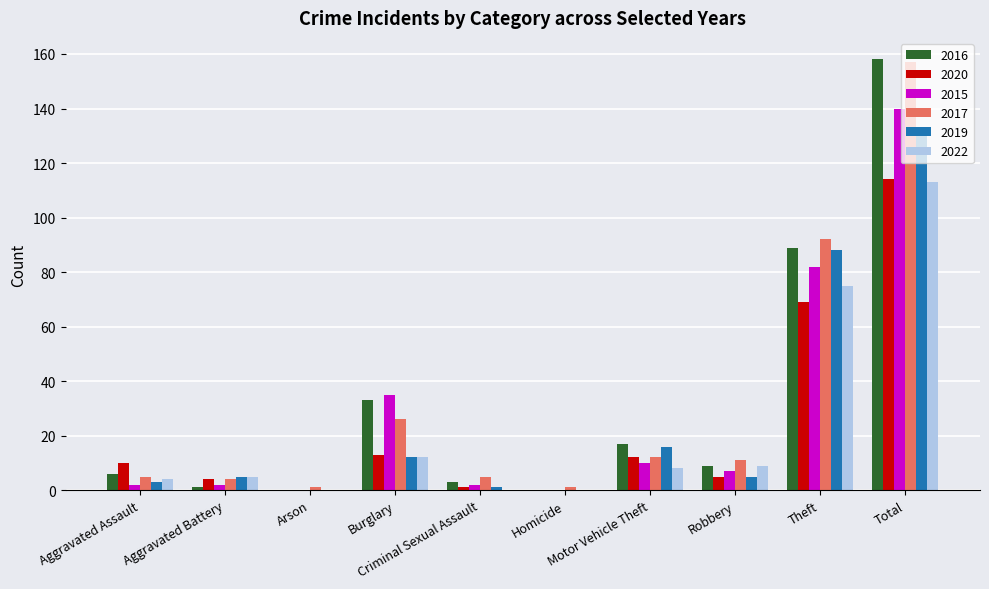

Which series has the largest range (max minus min)?

2016